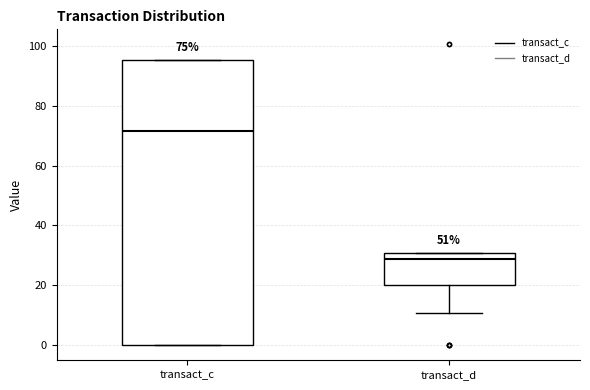

Comparing the boxes themselves (not the whiskers), which one is the tallest?

transact_c